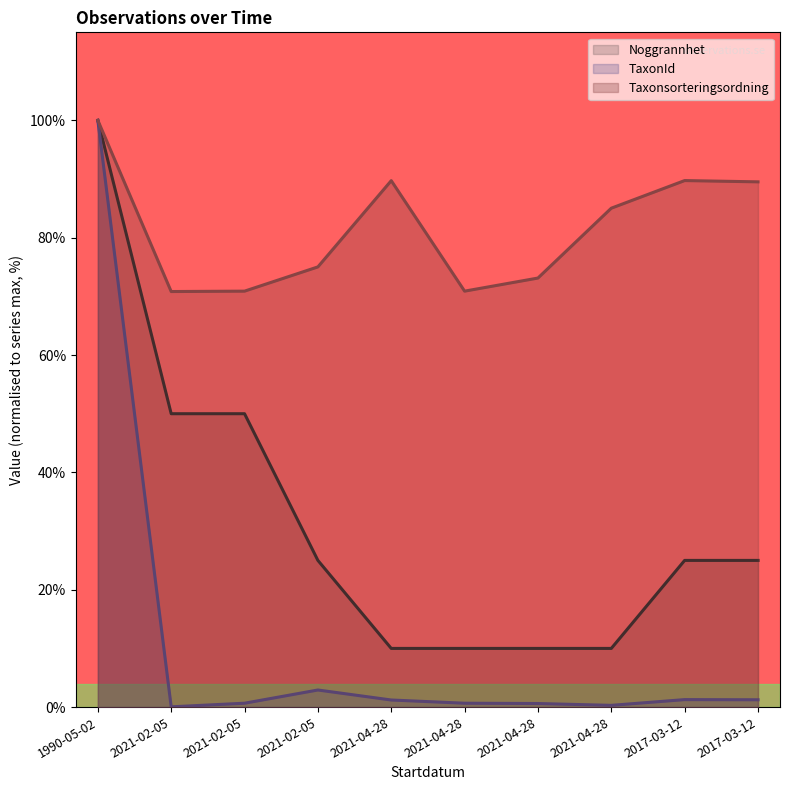

What is the difference between the second highest and second lowest values in the TaxonId series?

2.6